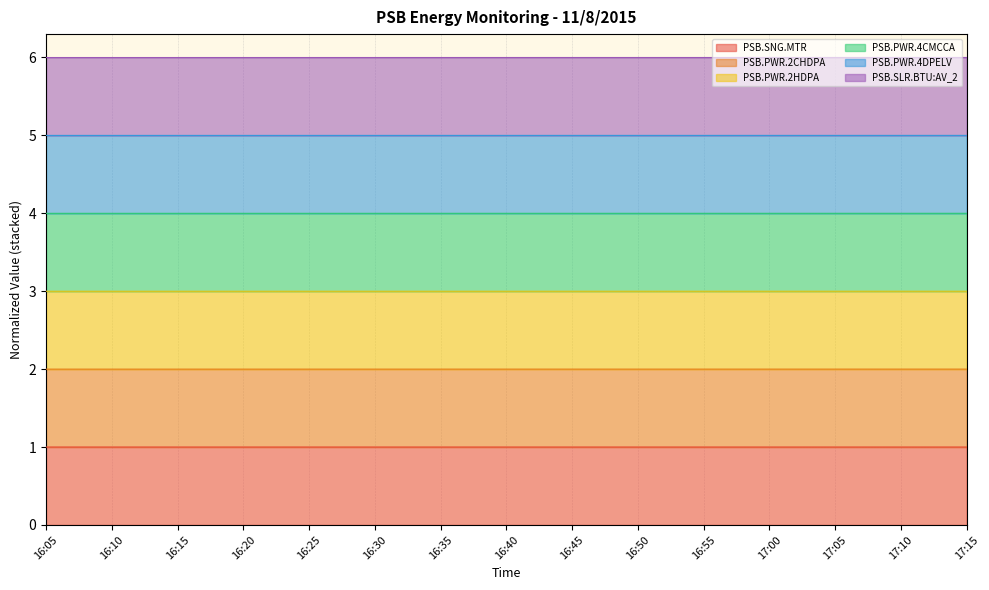

True or false: PSB.PWR.4CMCCA and PSB.SNG.MTR cross at least once.

False